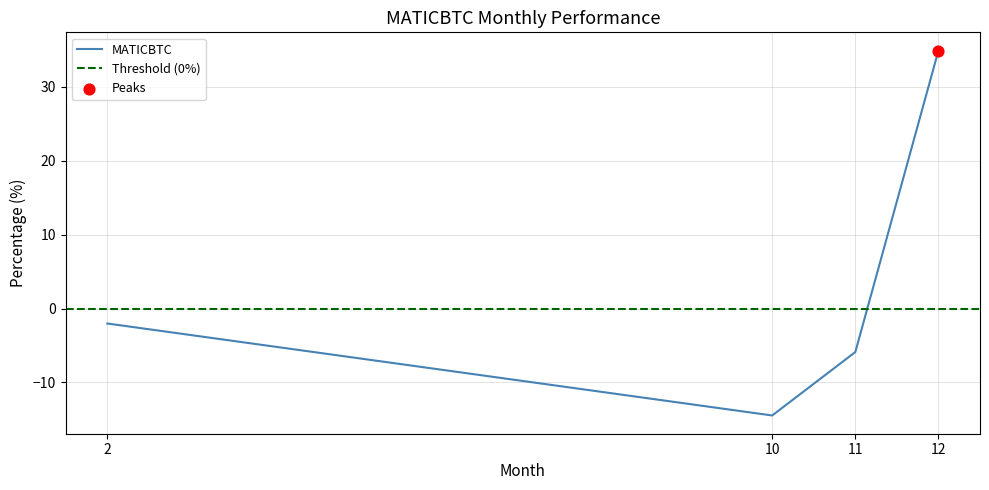

Which has a higher value, 2 or 12?

12